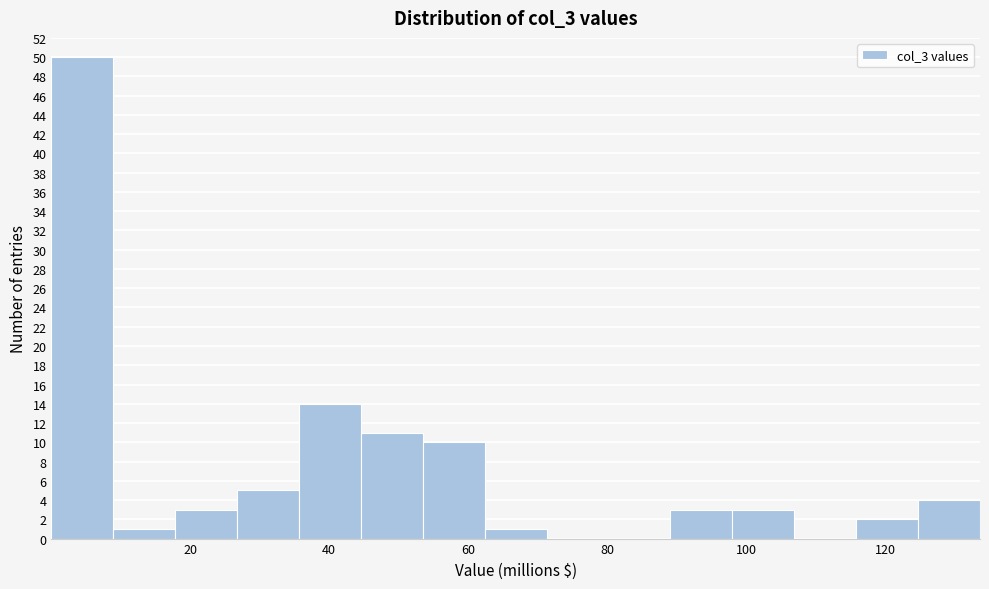

Which range on the x-axis has the tallest bar?

0 to 8